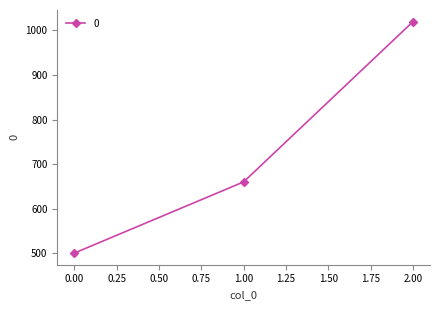

Reading right to left, transcribe all the data shown in this chart.

2.00=1020	1.00=660	0.00=500